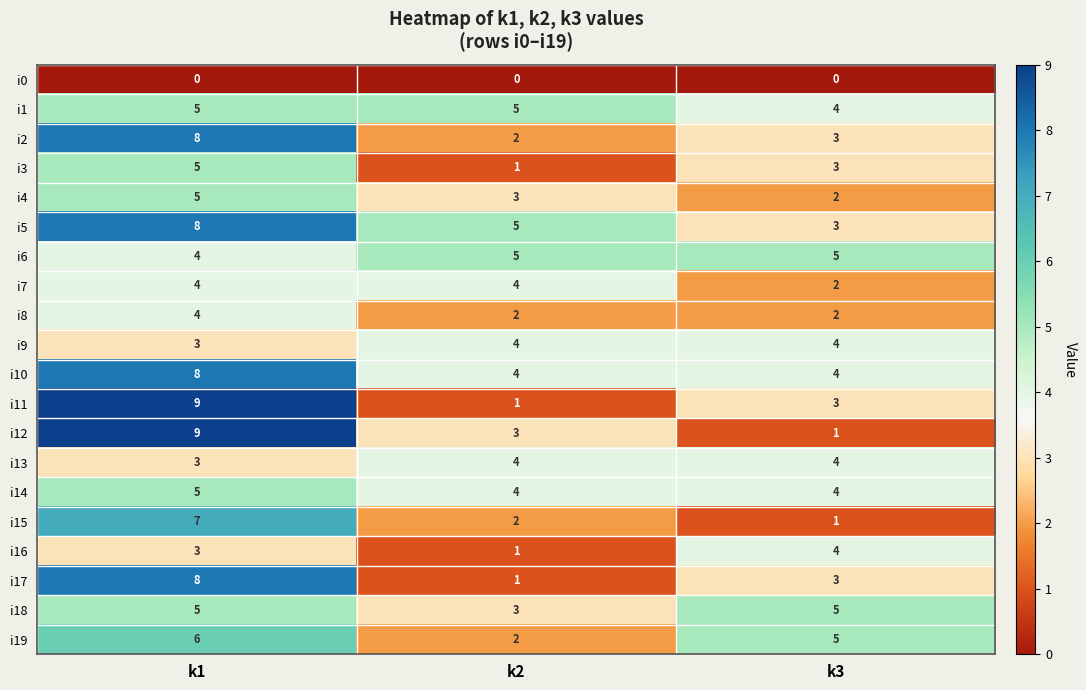

Count the i1 values in the range 4 to 5.

3